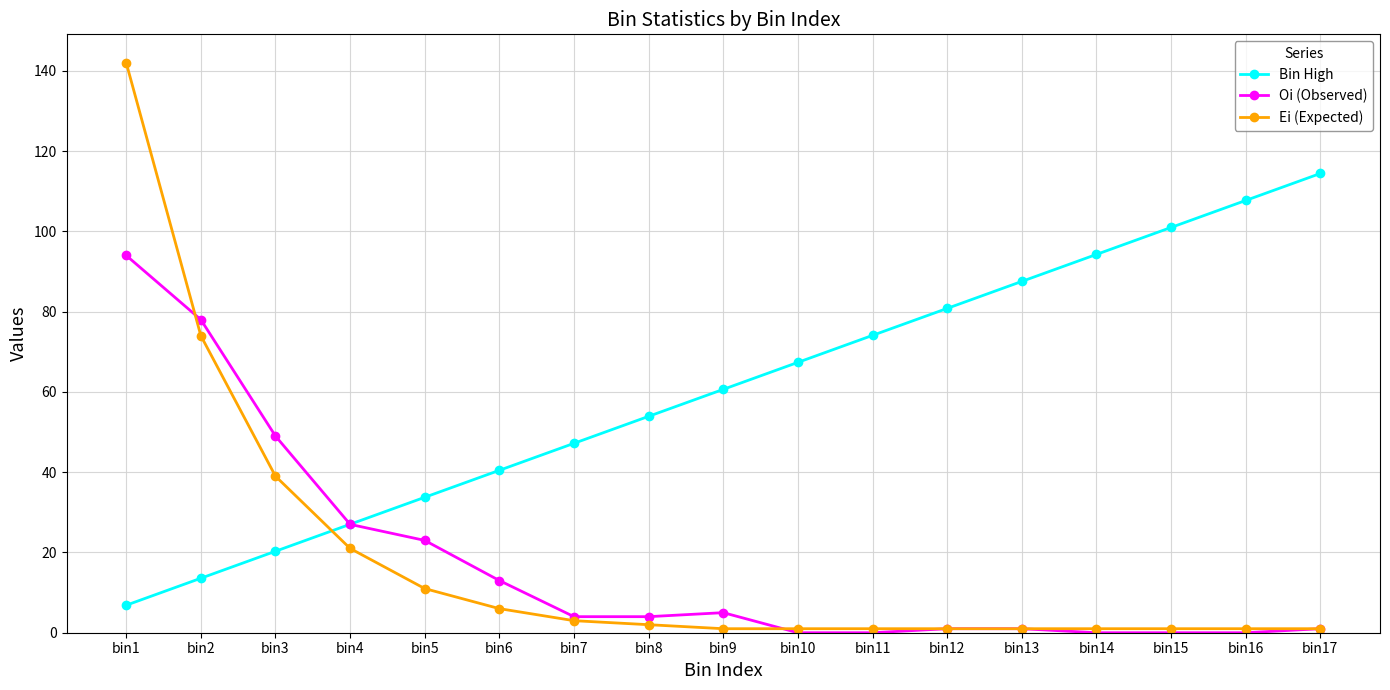

What is the average value of the Oi (Observed) series?

17.6